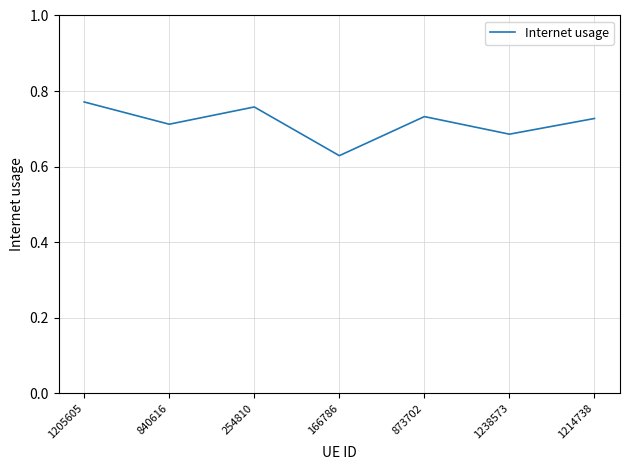

Where is the first local maximum?

254810